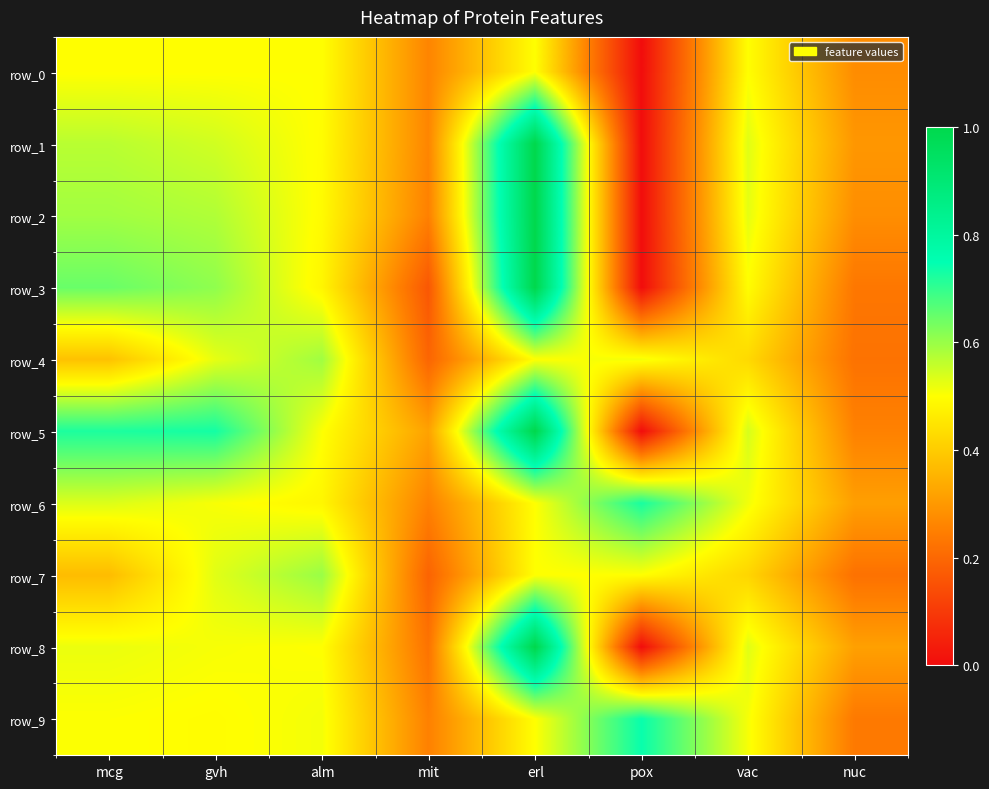

Is the value of row_3 at gvh greater than the value of row_5 at pox?

Yes